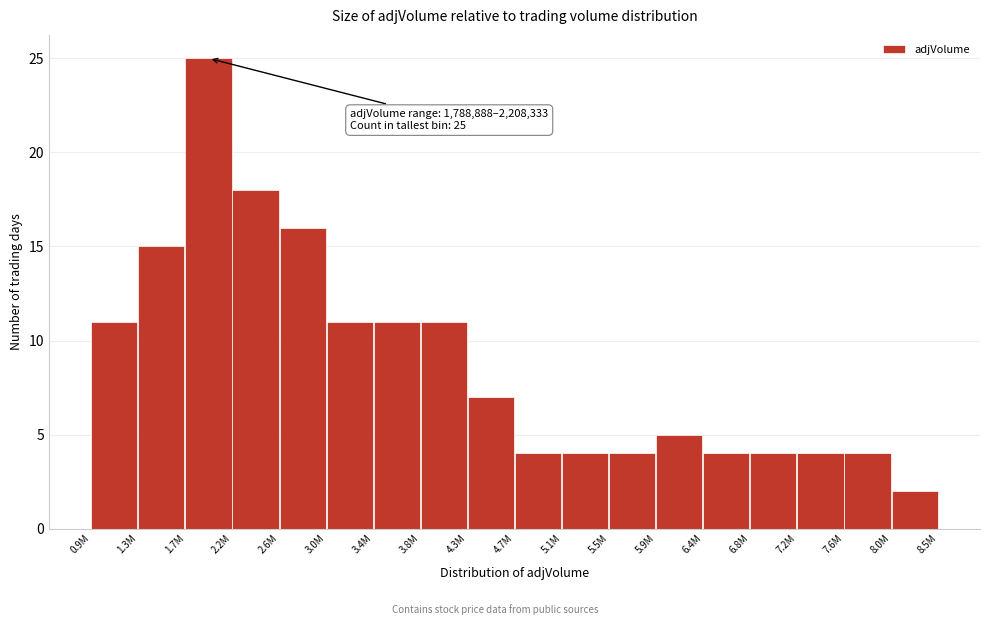

Reading left to right, extract all data points from this chart.

0.9M=11	1.3M=15	1.7M=25	2.2M=18	2.6M=16	3.0M=11	3.4M=11	3.8M=11	4.3M=7	4.7M=4	5.1M=4	5.5M=4	5.9M=5	6.4M=4	6.8M=4	7.2M=4	7.6M=4	8.0M=2